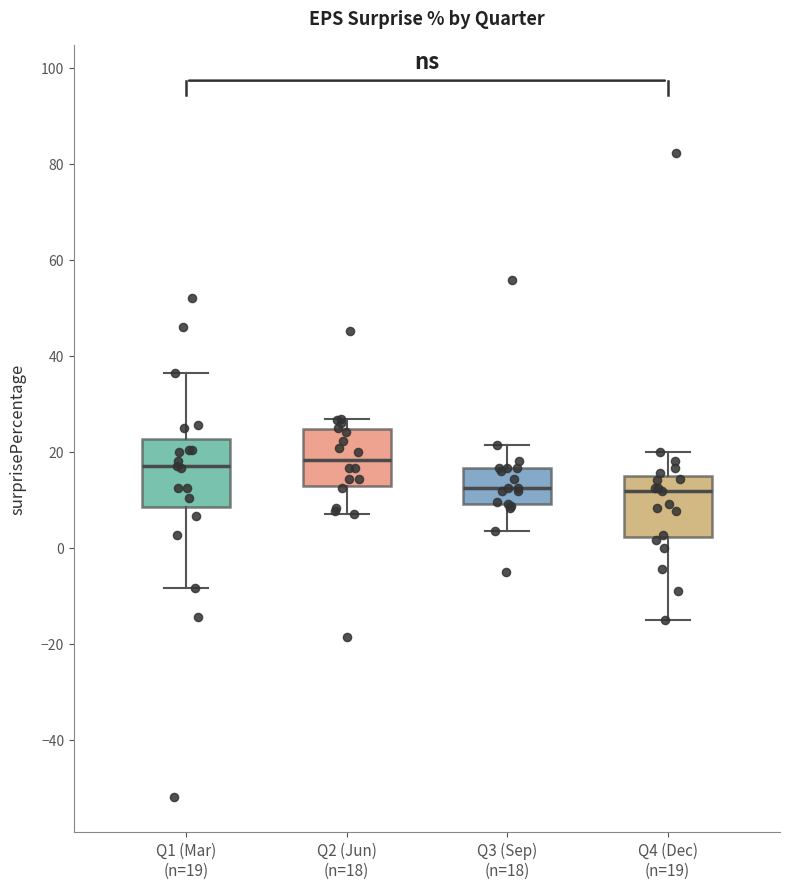

Reading left to right, transcribe this box plot: for each box, give where its median line is, the range the box spans, and where its two whiskers end, as read against the y-axis. The values are not printed on the chart, so give them approximately, as read against the axis.

Q1 (Mar) (n=19): median 16, box 8 to 22, whiskers -8 to 36
Q2 (Jun) (n=18): median 18, box 12 to 24, whiskers 8 to 26
Q3 (Sep) (n=18): median 12, box 10 to 16, whiskers 4 to 22
Q4 (Dec) (n=19): median 12, box 2 to 14, whiskers -16 to 20